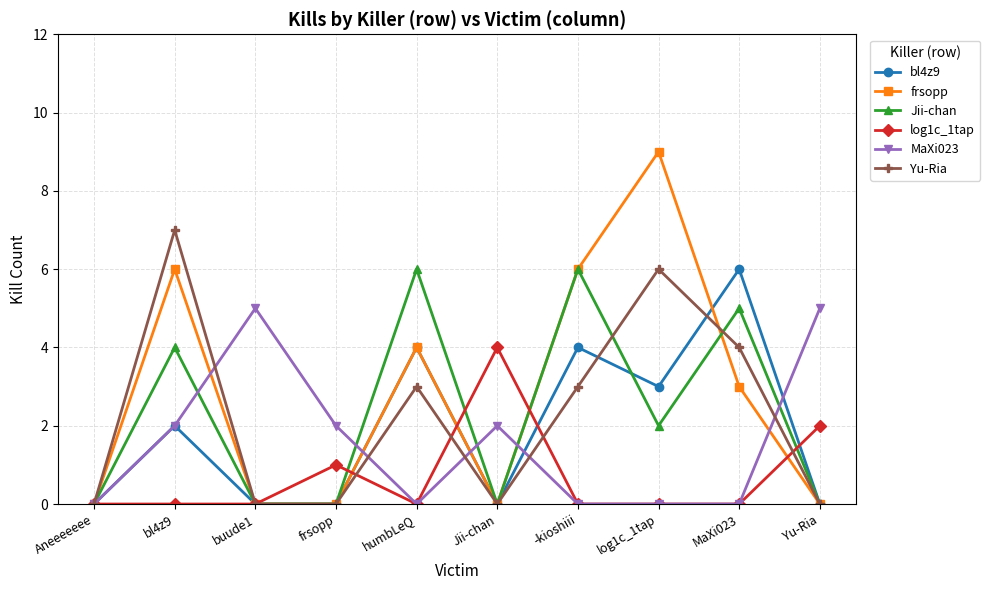

What is the label of the 5th point from the right?

Jii-chan